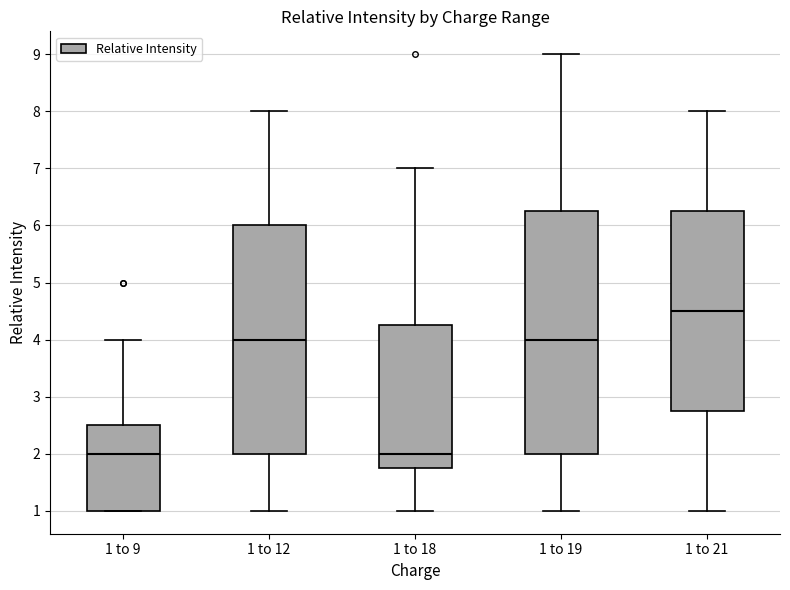

Reading left to right, read every box against the y-axis: the position of its median line, the range the box covers, and the ends of its whiskers. The values are not printed on the chart, so give them approximately, as read against the axis.

1 to 9: median 2.0, box 1.0 to 2.5, whiskers 1.0 to 4.0
1 to 12: median 4.0, box 2.0 to 6.0, whiskers 1.0 to 8.0
1 to 18: median 2.0, box 1.8 to 4.3, whiskers 1.0 to 7.0
1 to 19: median 4.0, box 2.0 to 6.3, whiskers 1.0 to 9.0
1 to 21: median 4.5, box 2.8 to 6.3, whiskers 1.0 to 8.0